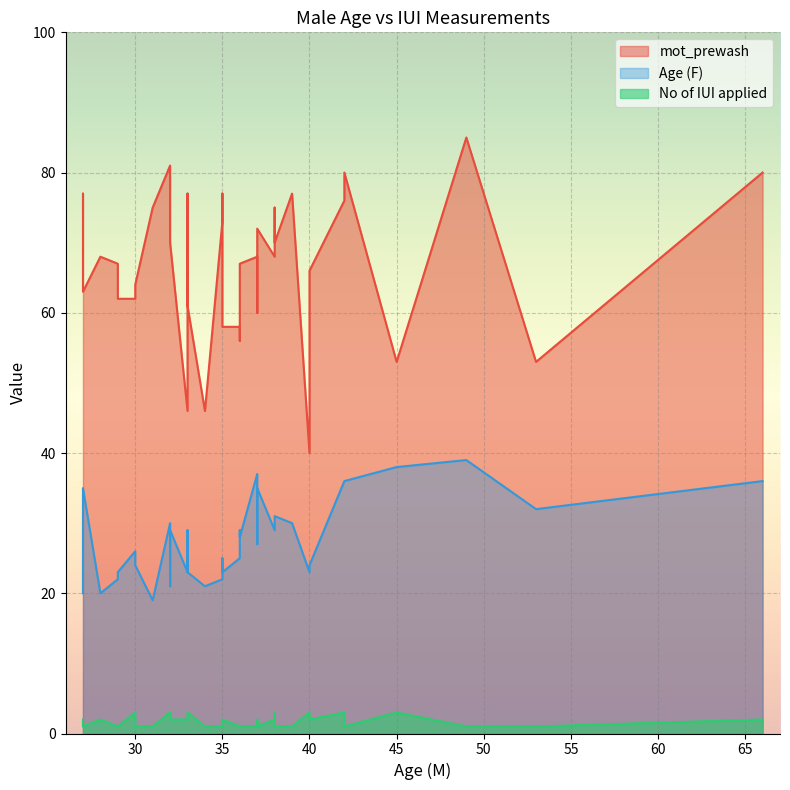

What is the label of the 33rd point from the right?

38